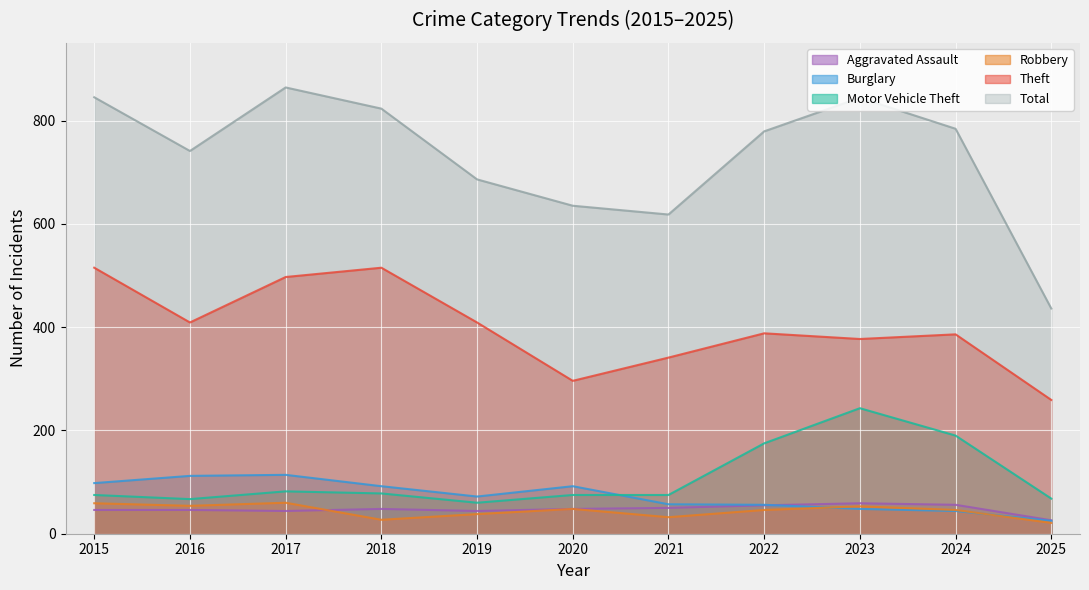

Which series has the widest spread of values?

Total